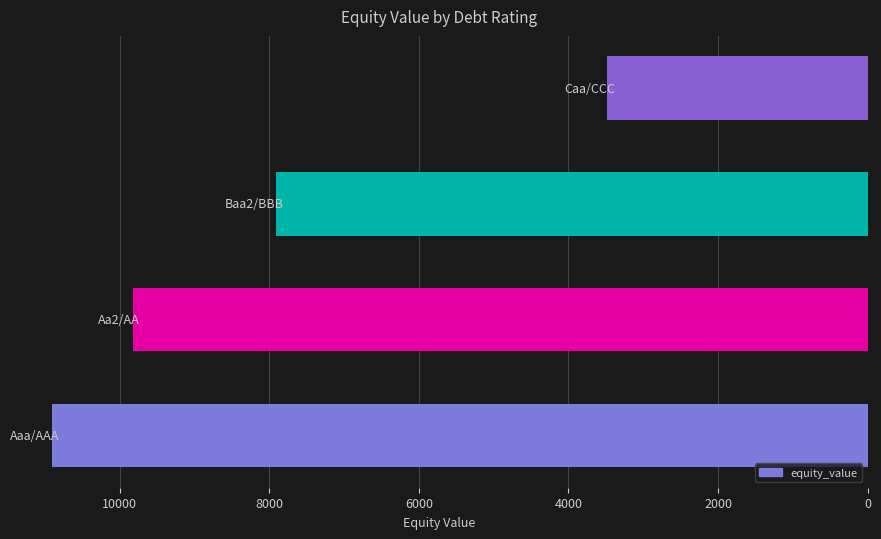

What is the difference between the maximum and minimum values?

7427.1